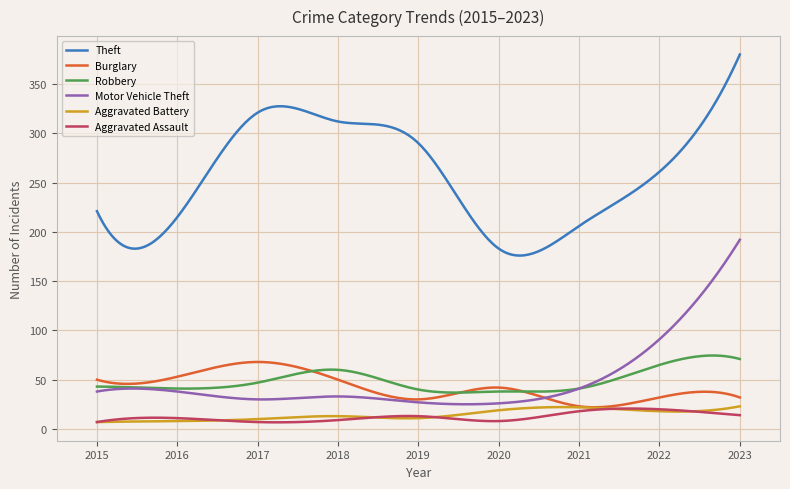

Is this an area chart (filled region under the line)?

No